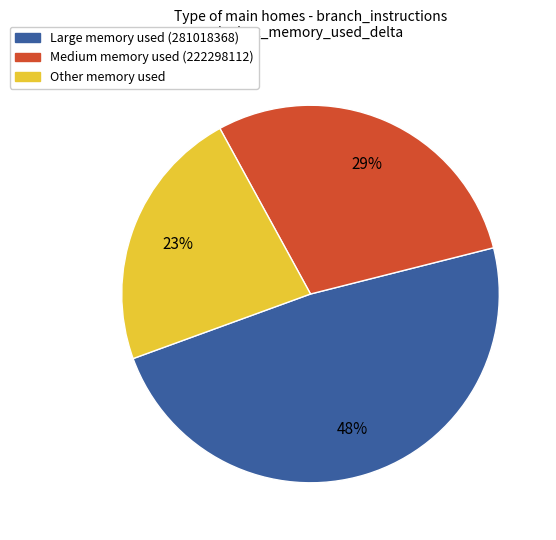

Approximately how many times larger is the value at Other memory used compared to Large memory used (281018368)?

0.5